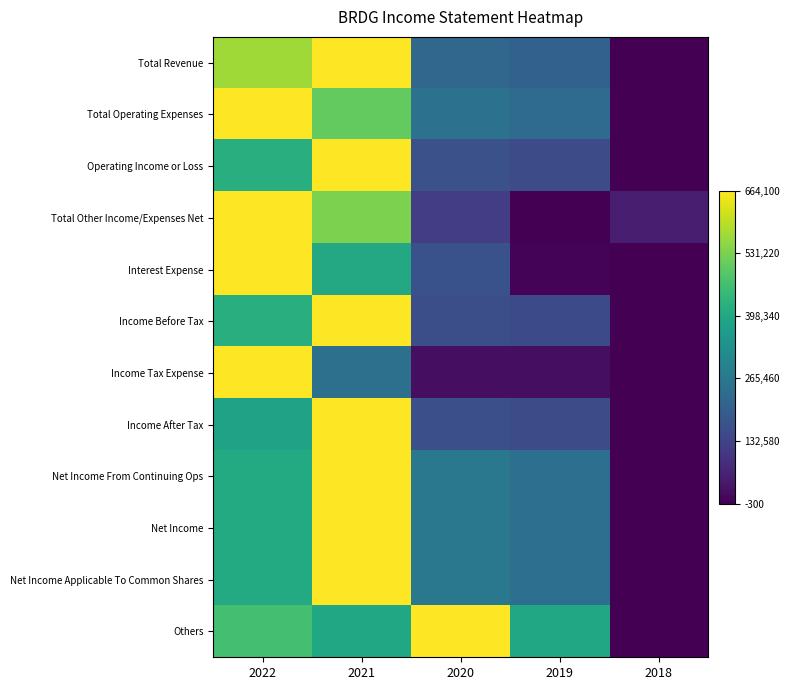

Reading left to right, extract all data points from this chart.

Total Revenue: 2022=0.9	2021=1.0	2020=0.3	2019=0.3	2018=0.0
Total Operating Expenses: 2022=1.0	2021=0.8	2020=0.4	2019=0.4	2018=0.0
Operating Income or Loss: 2022=0.6	2021=1.0	2020=0.2	2019=0.2	2018=0.0
Total Other Income/Expenses Net: 2022=1.0	2021=0.8	2020=0.2	2019=0.0	2018=0.1
Interest Expense: 2022=1.0	2021=0.6	2020=0.2	2019=0.0	2018=0.0
Income Before Tax: 2022=0.6	2021=1.0	2020=0.2	2019=0.2	2018=0.0
Income Tax Expense: 2022=1.0	2021=0.4	2020=0.0	2019=0.0	2018=0.0
Income After Tax: 2022=0.6	2021=1.0	2020=0.2	2019=0.2	2018=0.0
Net Income From Continuing Ops: 2022=0.6	2021=1.0	2020=0.4	2019=0.4	2018=0.0
Net Income: 2022=0.6	2021=1.0	2020=0.4	2019=0.4	2018=0.0
Net Income Applicable To Common Shares: 2022=0.6	2021=1.0	2020=0.4	2019=0.4	2018=0.0
Others: 2022=0.7	2021=0.6	2020=1.0	2019=0.6	2018=0.0